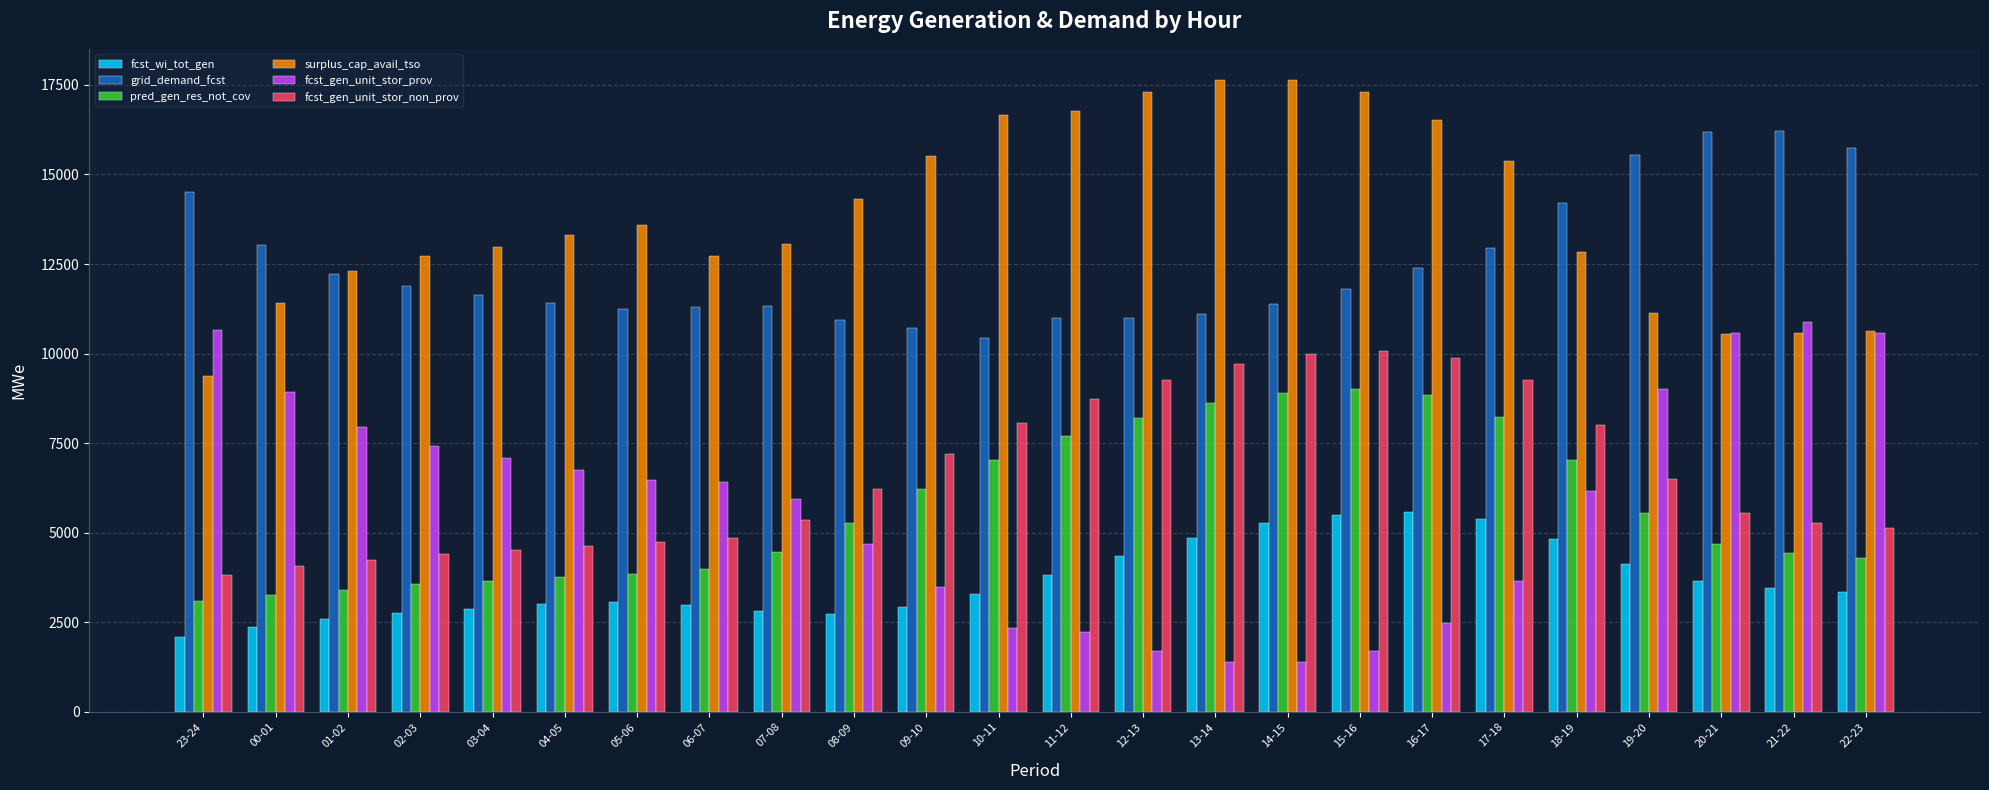

Is it true that fcst_gen_unit_stor_prov equals 5939 at 07-08?

True